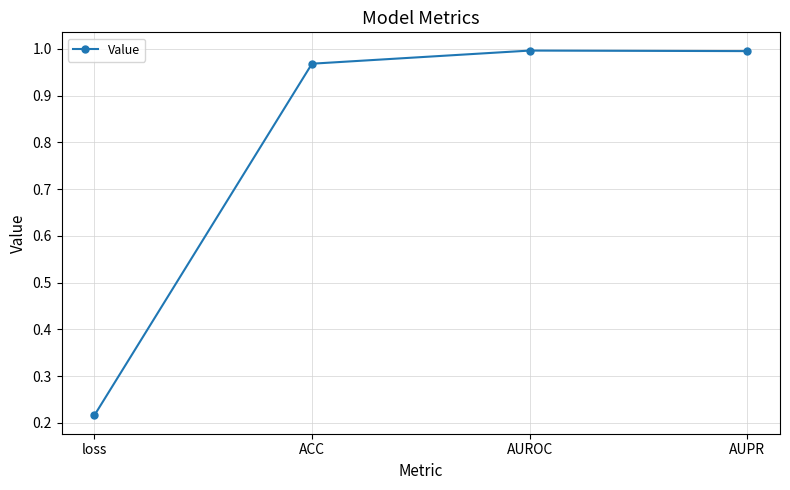

At which category does the chart reach its minimum across all series?

loss